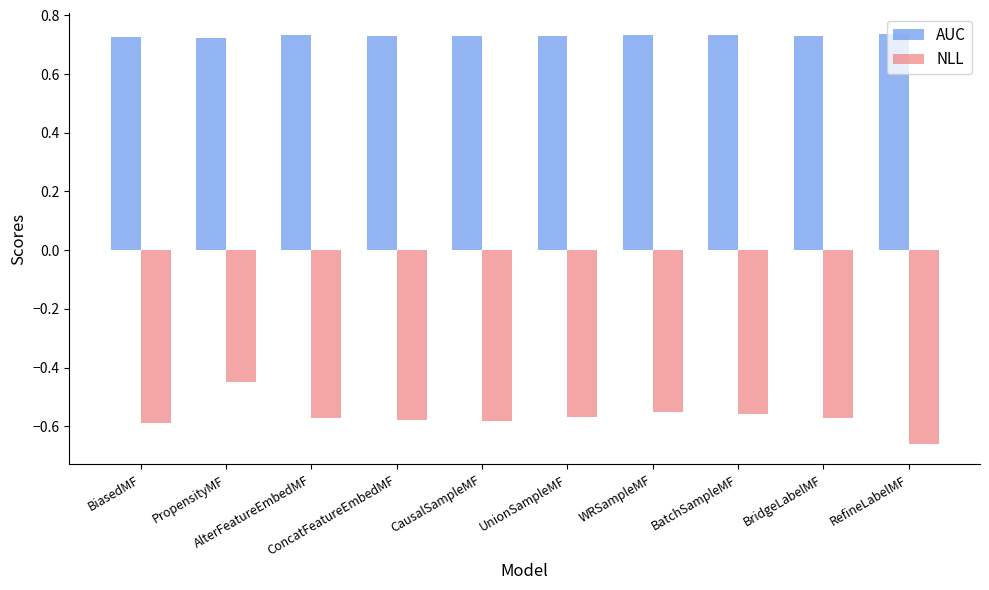

Which series has the widest spread of values?

NLL